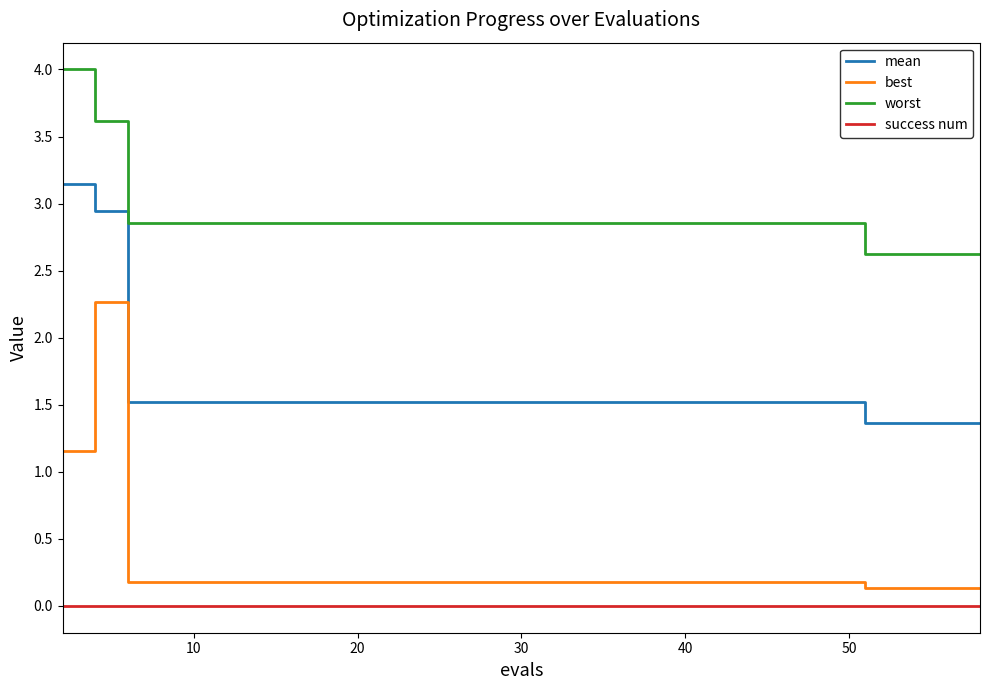

Which series has the widest spread of values?

best